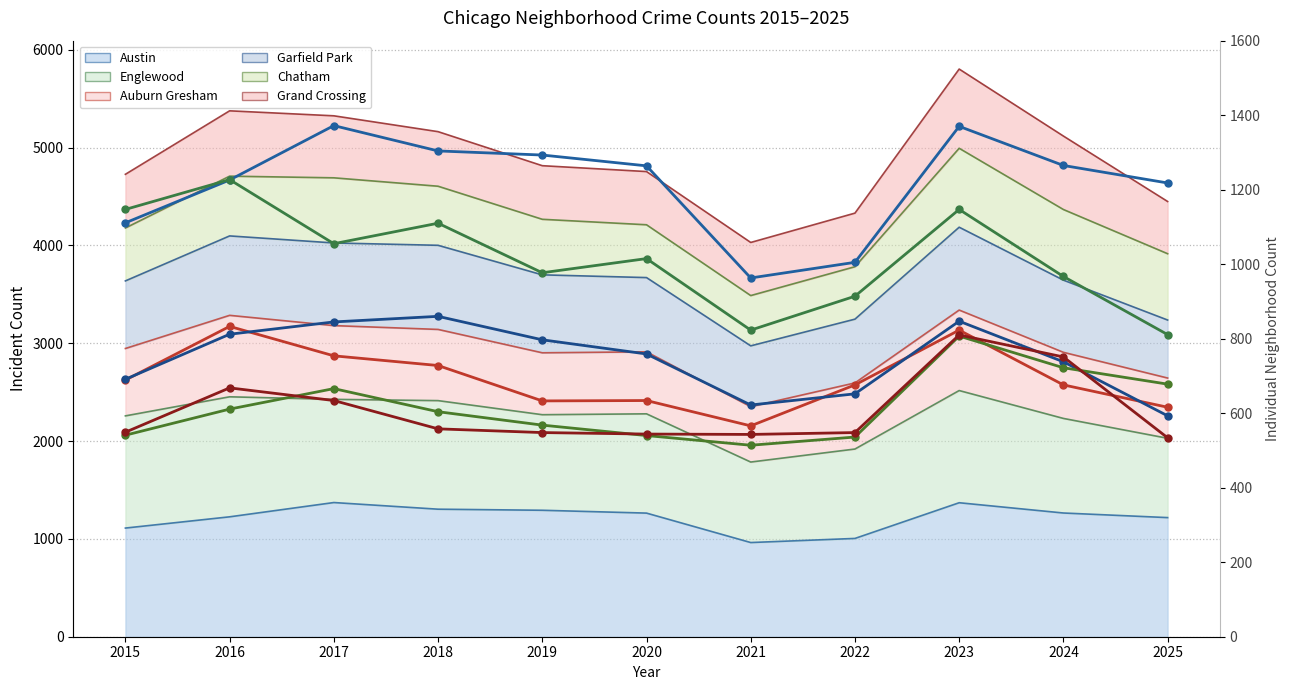

At which category does Chatham (line) reach its first local peak?

2017